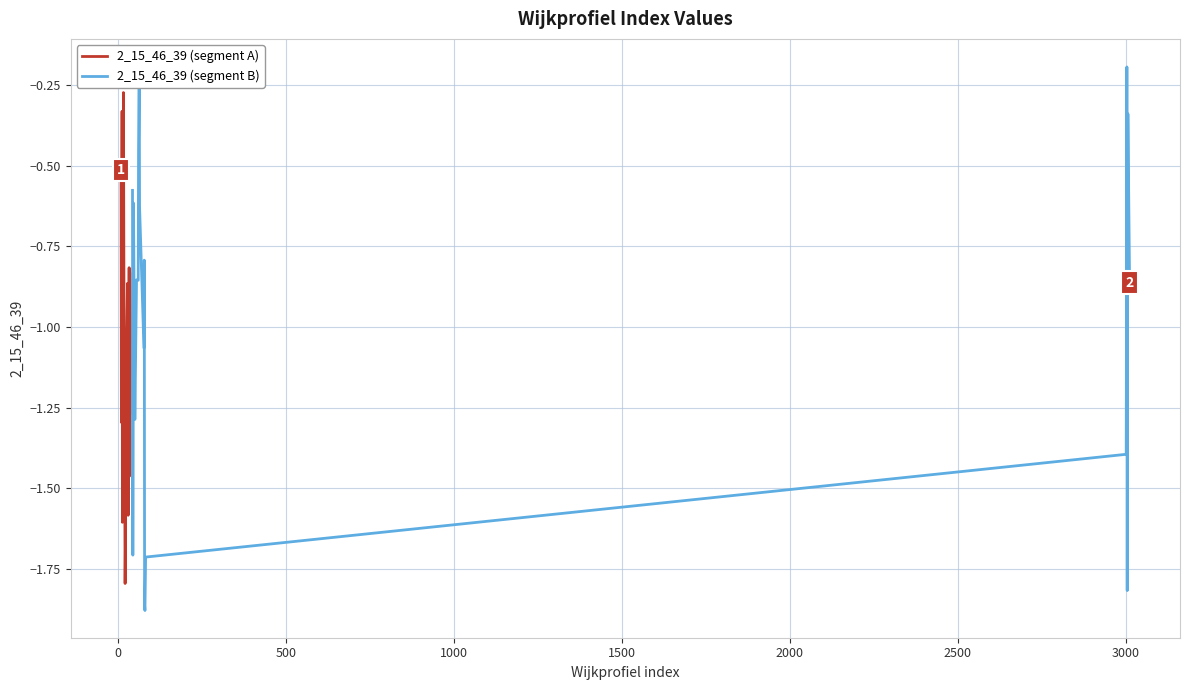

Which series has the largest range (max minus min)?

2_15_46_39 (segment B)